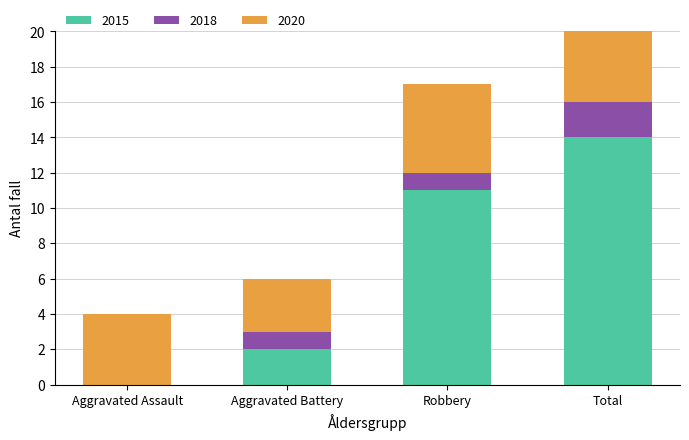

What is the difference between the highest and lowest values at Robbery?

10